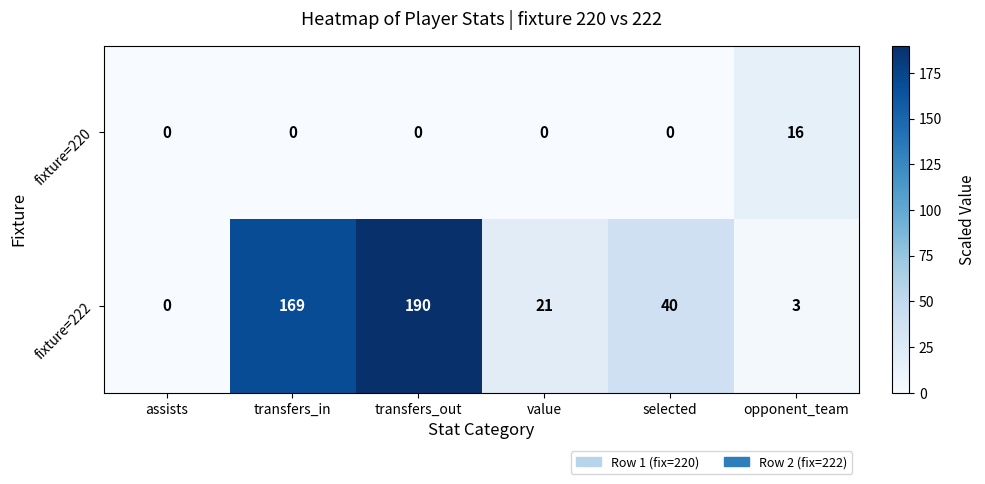

Rank the series by their maximum value, from highest to lowest.

fixture=222, fixture=220